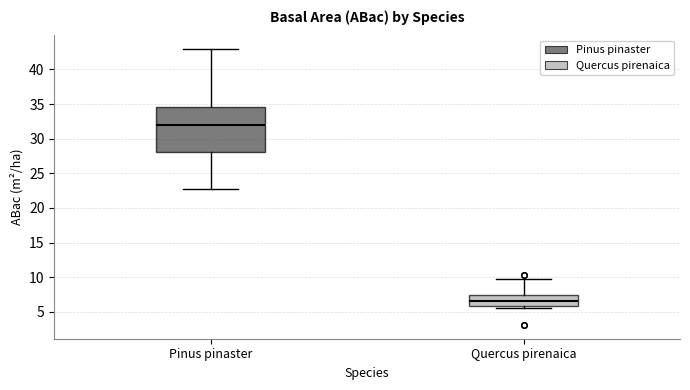

Comparing the boxes themselves (not the whiskers), which one is the tallest?

Pinus pinaster